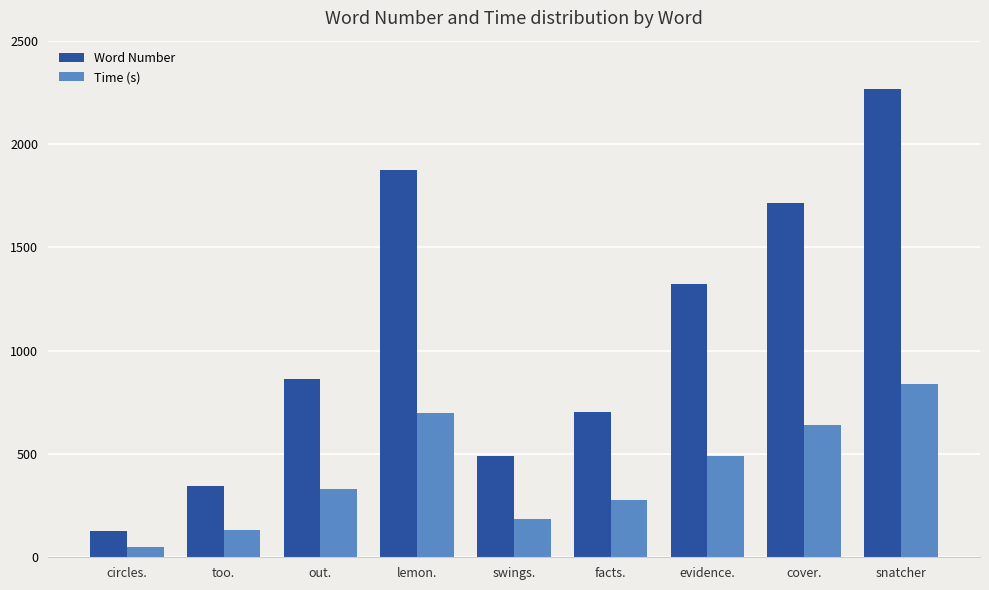

What is the maximum value shown in the chart?

2267